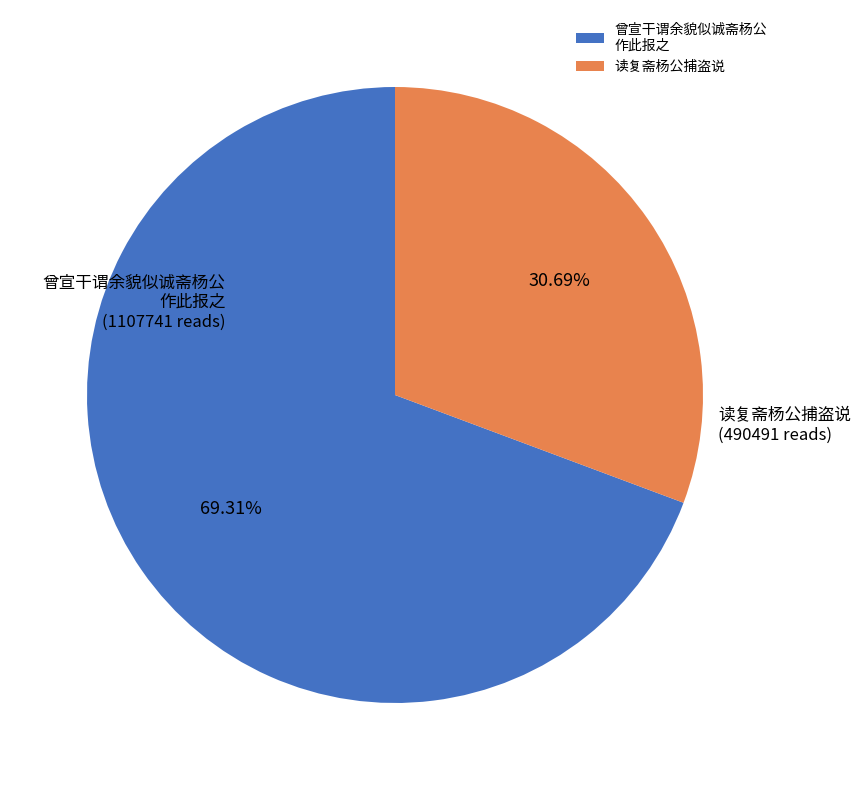

Approximately how many times larger is the value at 曾宣干谓余貌似诚斋杨公 作此报之 compared to 读复斋杨公捕盗说?

2.3